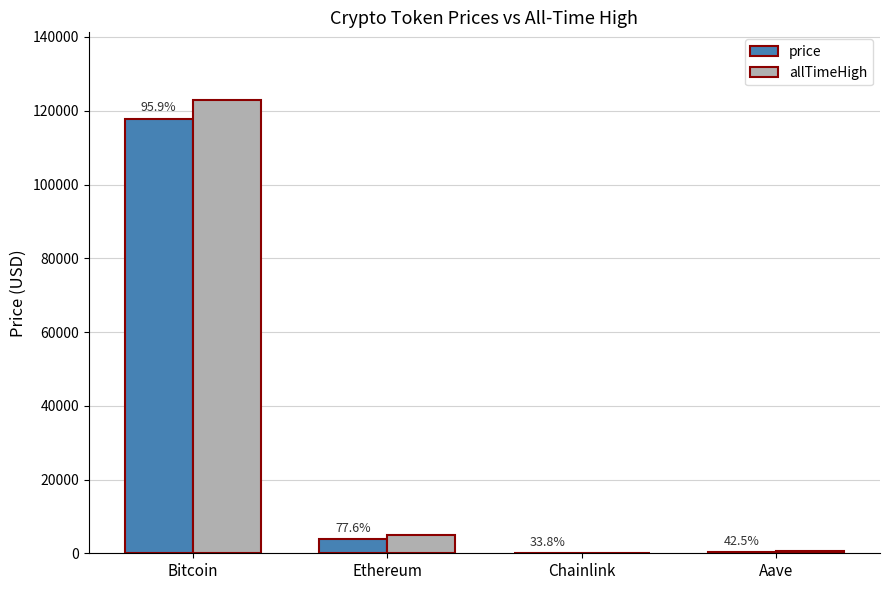

Reading left to right, extract all data points from this chart.

price: 117825.0	3787.1	17.8	281.4
allTimeHigh: 122838.0	4878.3	52.7	661.7